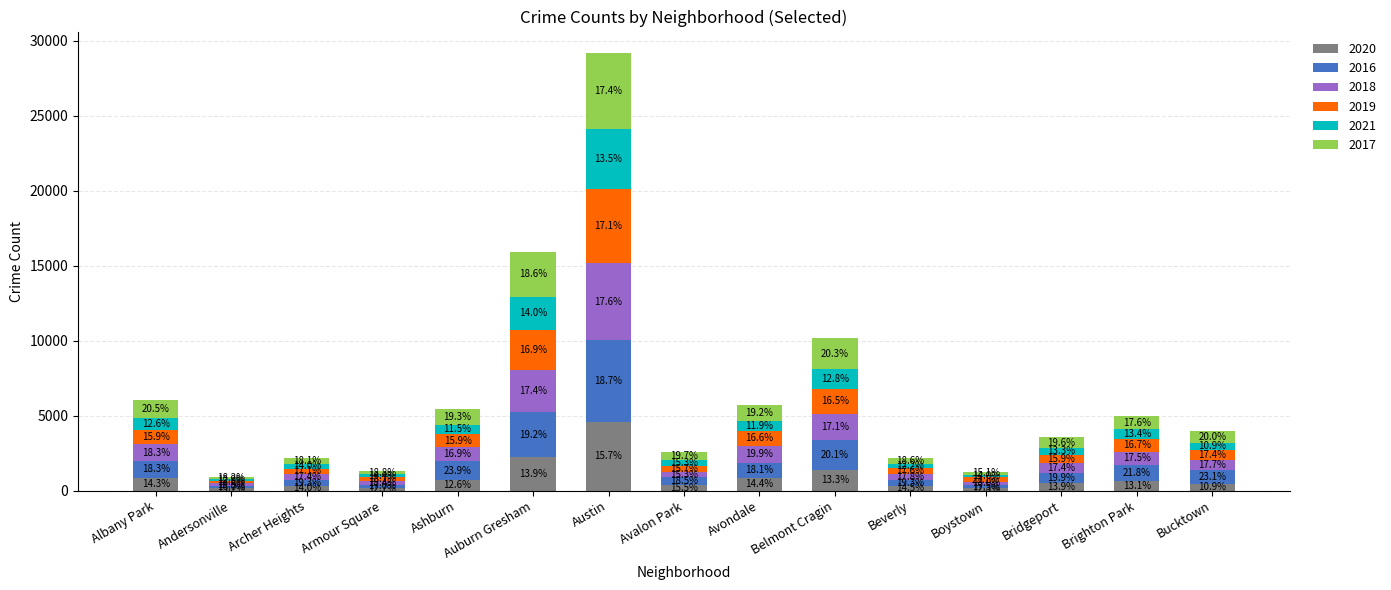

What is the sum of the 2016 values at Ashburn and Bridgeport?

2006